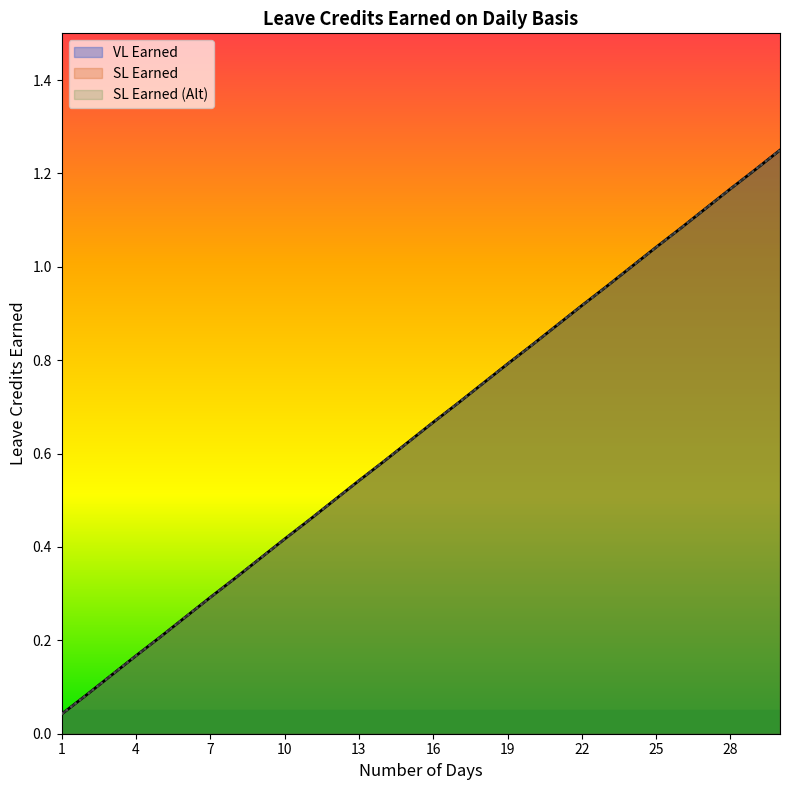

What value does the SL Earned series have at 29?

1.2